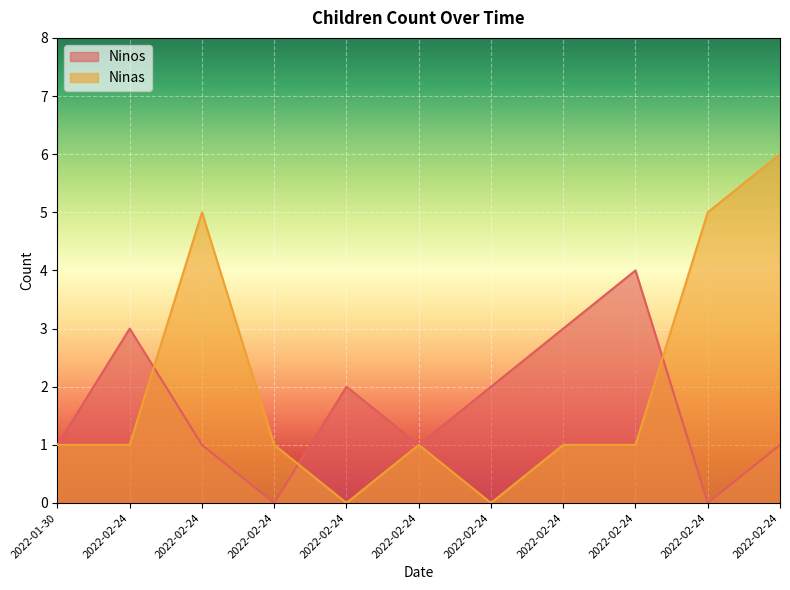

Where is the first local minimum for Ninos?

2022-02-24